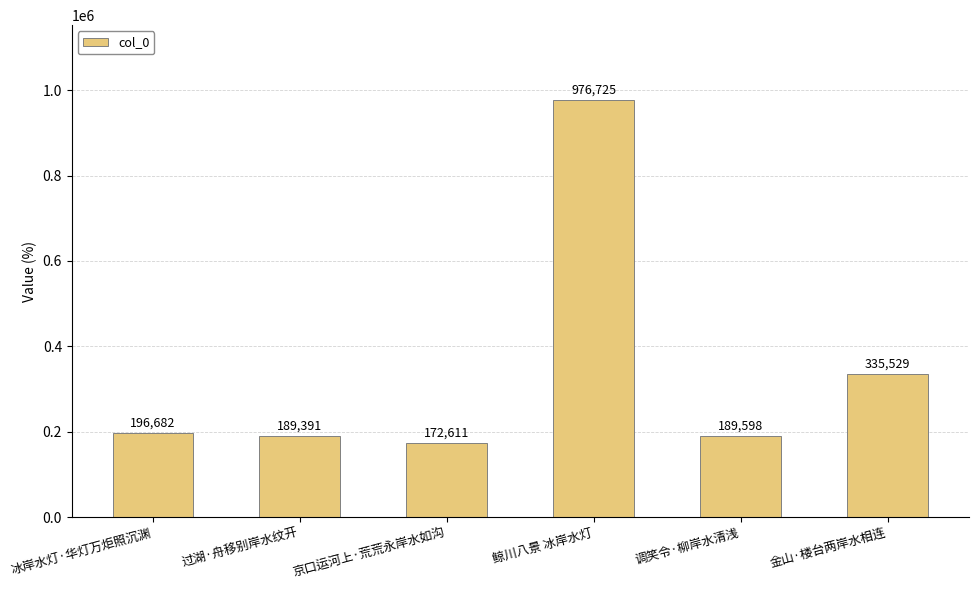

The value at 鲸川八景 冰岸水灯 is 976725. True or false?

True